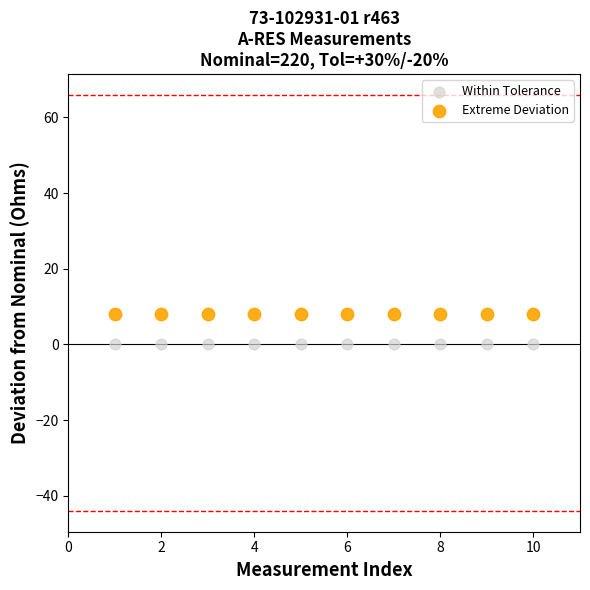

What is the X range (max minus min) for the scatter plot?

9.0